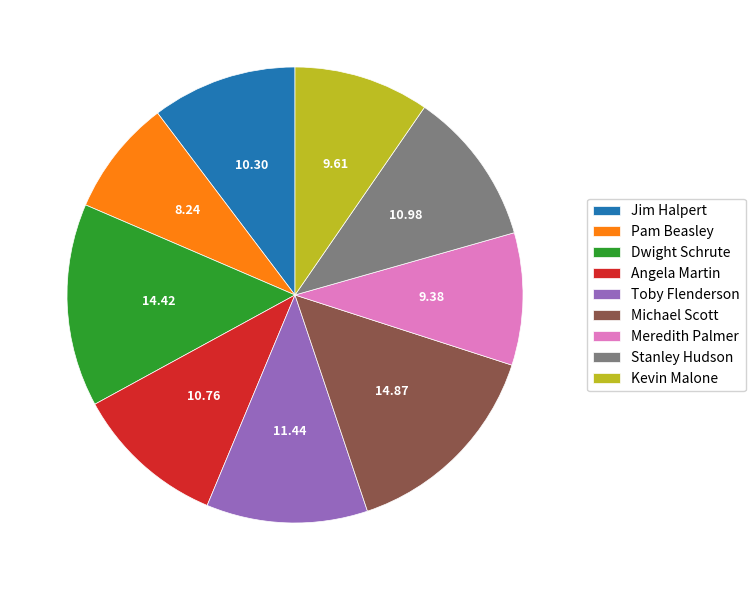

Does Stanley Hudson account for over 50% of the chart?

No